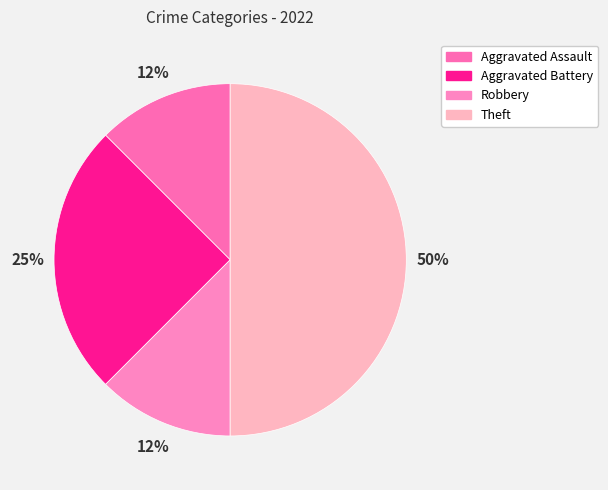

True or false: Aggravated Battery accounts for 32% of the total.

False